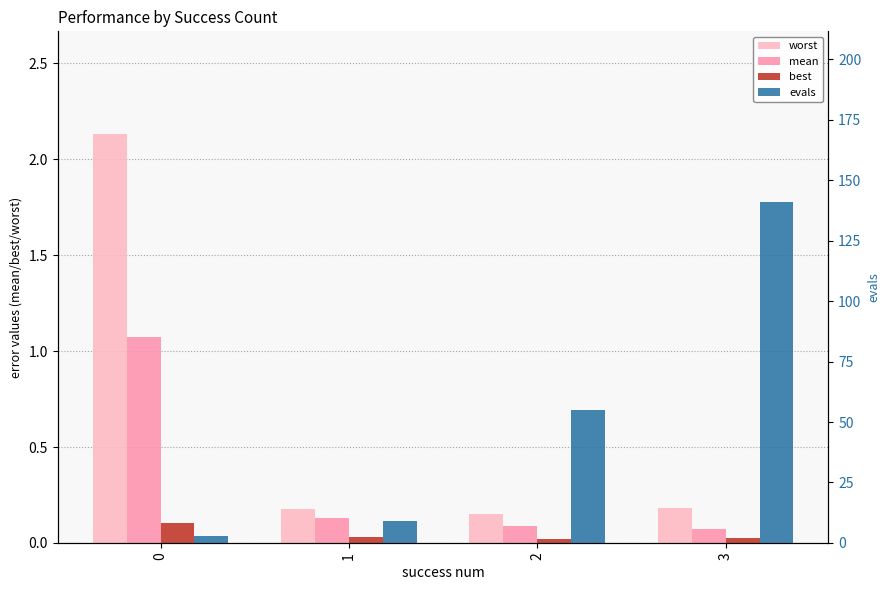

What is the value of the evals bar at the 4th from the left?

141.0